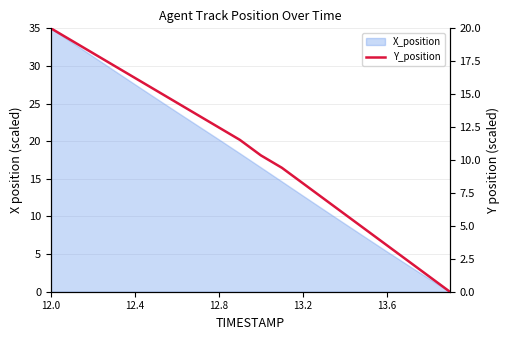

How many data points are less than 11?

10